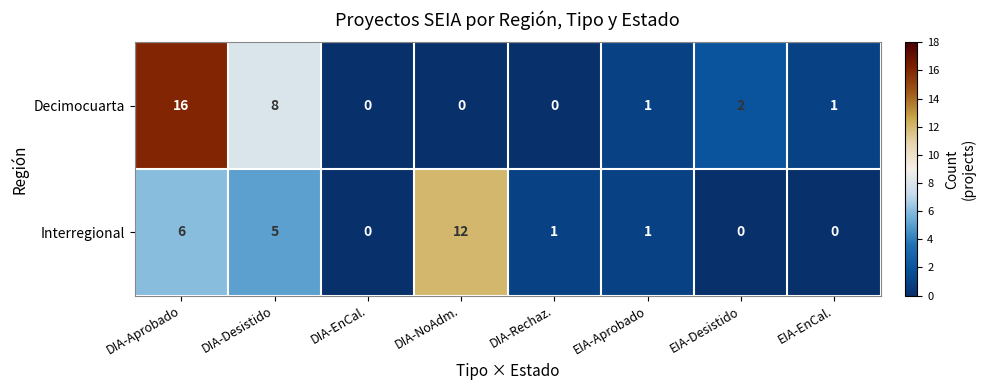

How many distinct data groups are displayed?

2